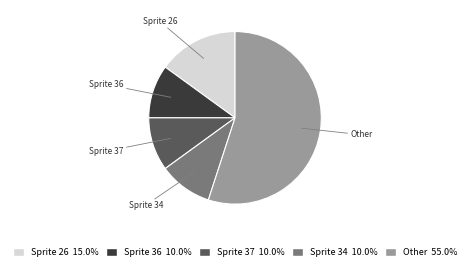

Does any single category account for the majority?

Yes